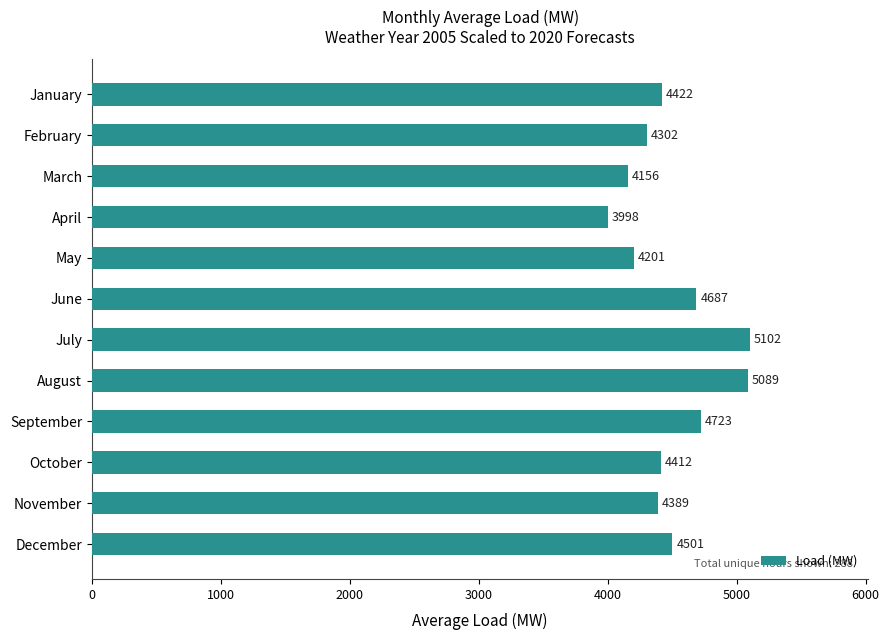

What is the greatest value displayed?

5102